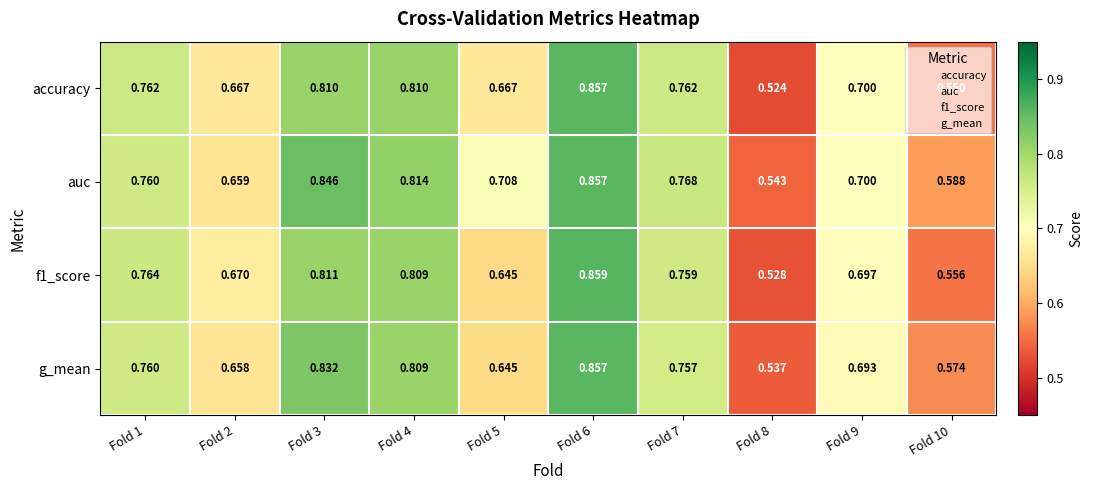

At which category is the sum across all series the highest?

Fold 6